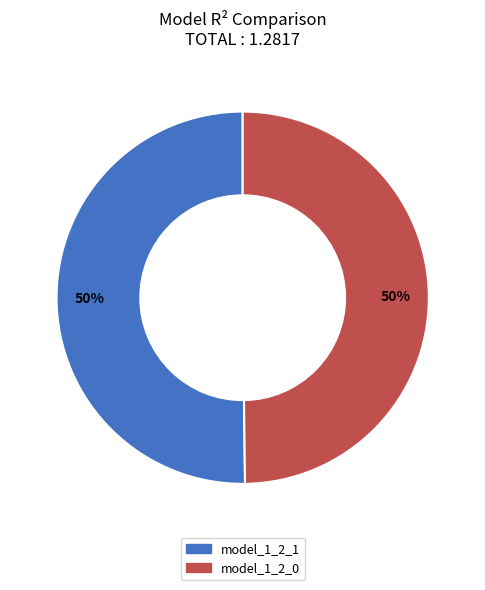

Do model_1_2_1 and model_1_2_0 together represent more than half of the pie?

Yes